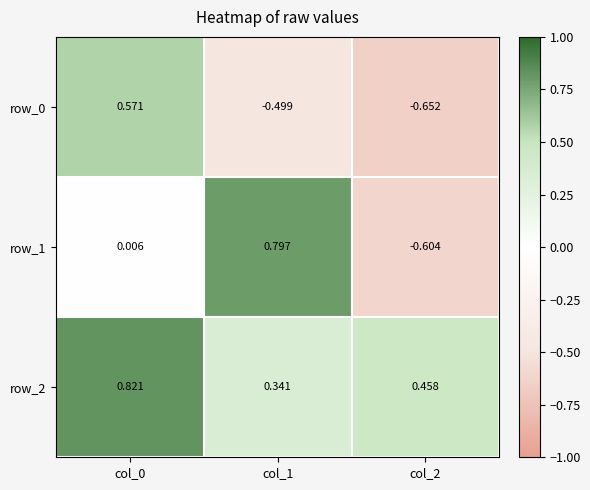

Is the value of row_2 at col_0 greater than the value of row_1 at col_0?

Yes